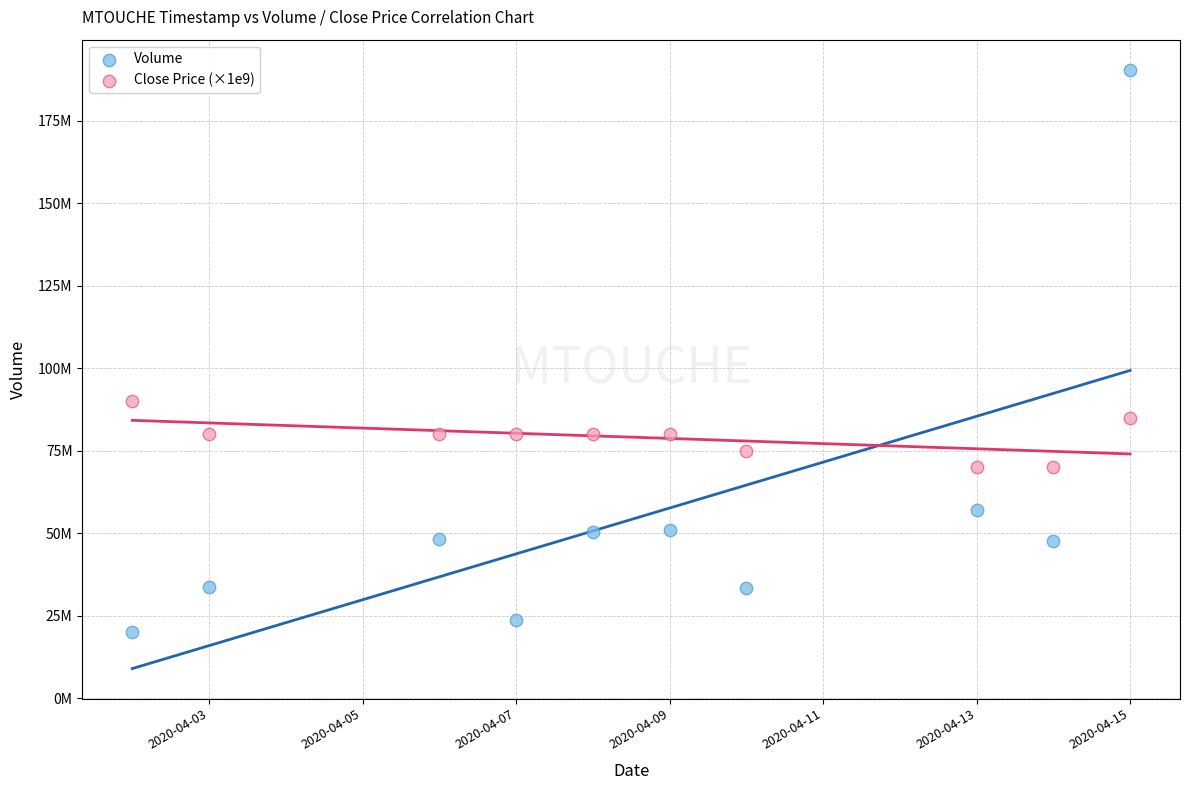

Which series contains the lowest Y value?

Volume